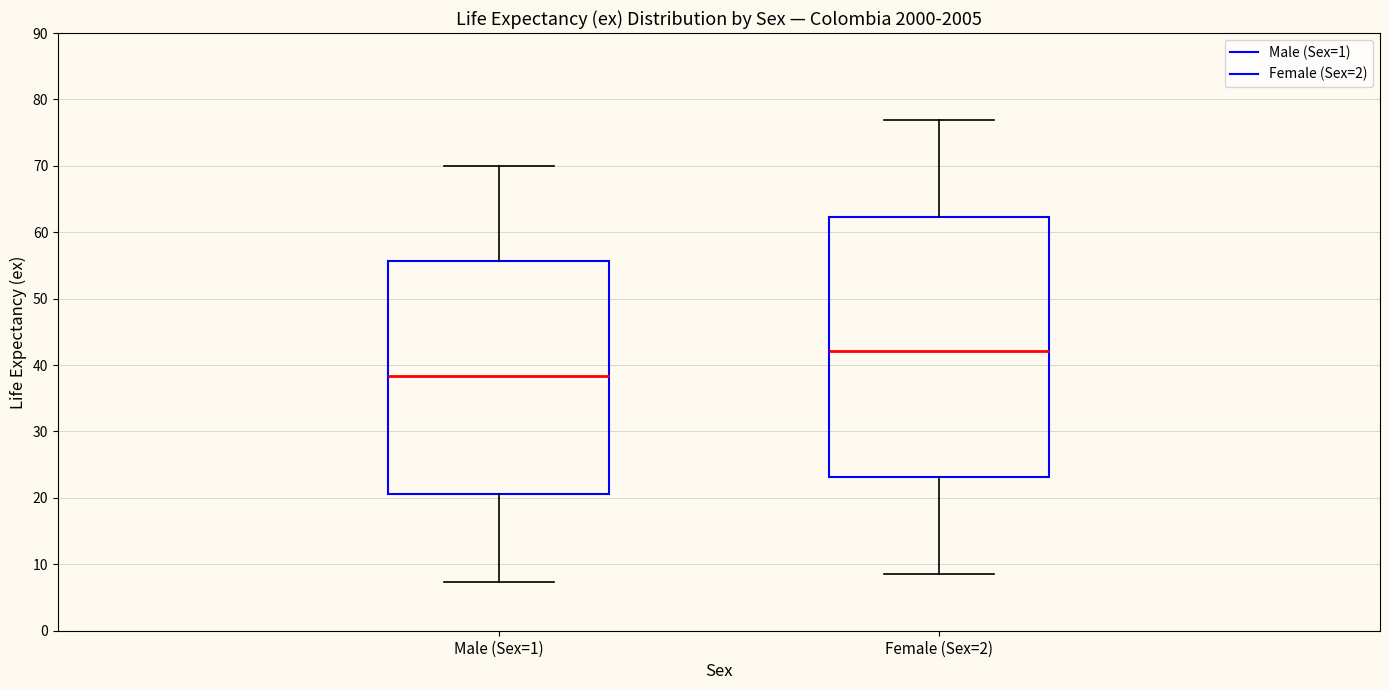

Which box has the highest median line?

Female (Sex=2)